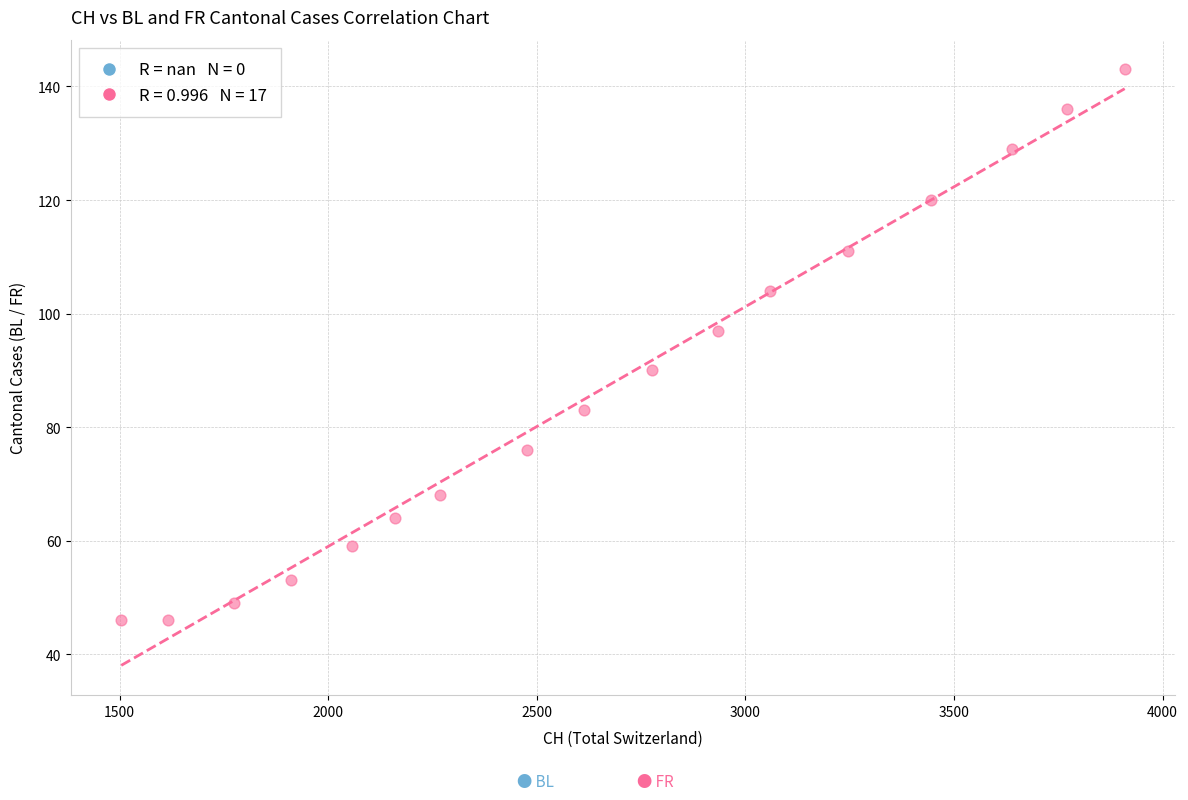

What is the range of X values (max minus min)?

2405